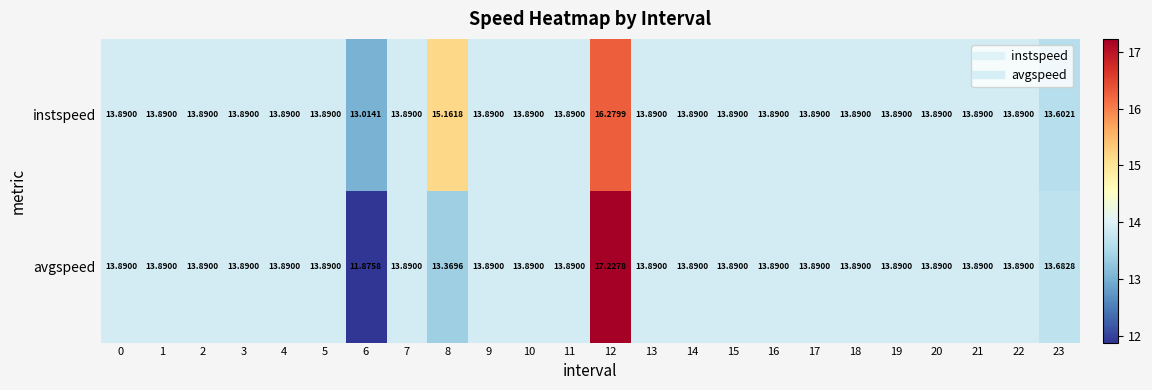

Rank the series by their maximum value, from highest to lowest.

avgspeed, instspeed